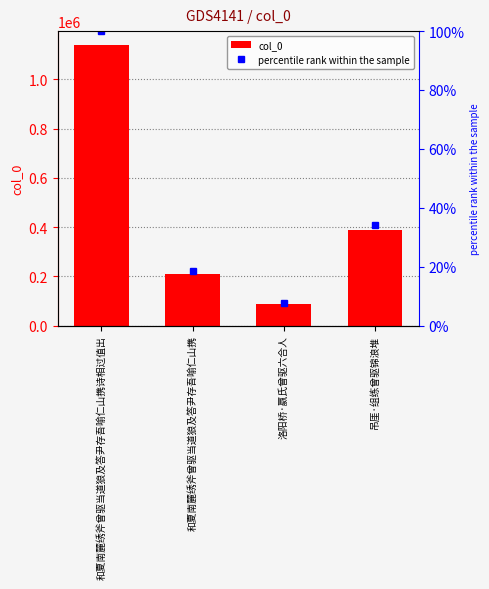

What is the difference between the maximum and second lowest values in the col_0 series?

929985